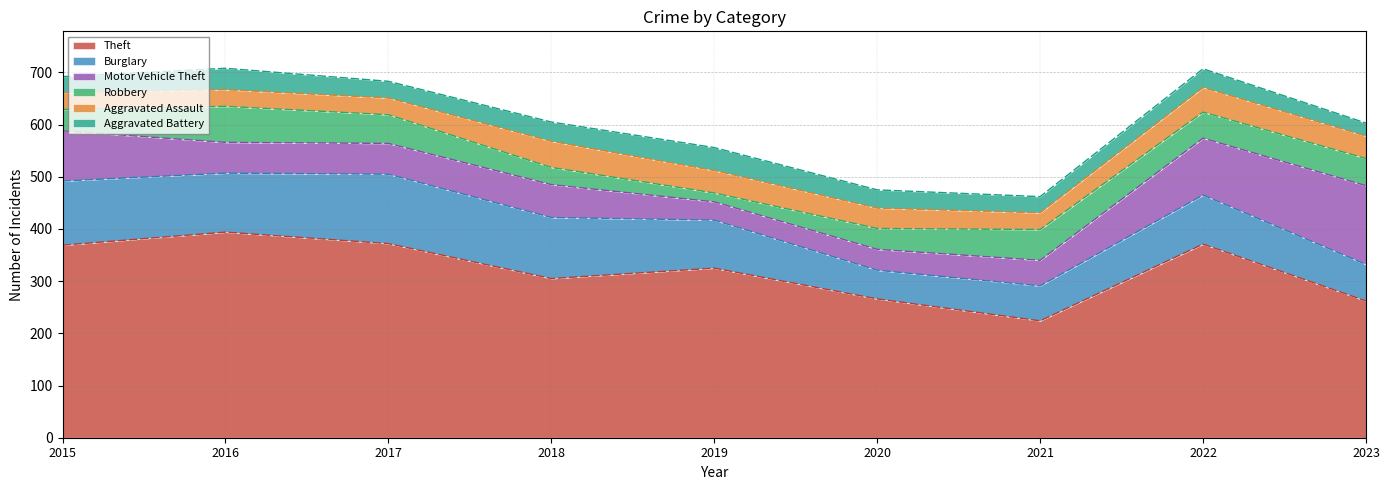

At which category does Burglary reach its first local valley?

2016